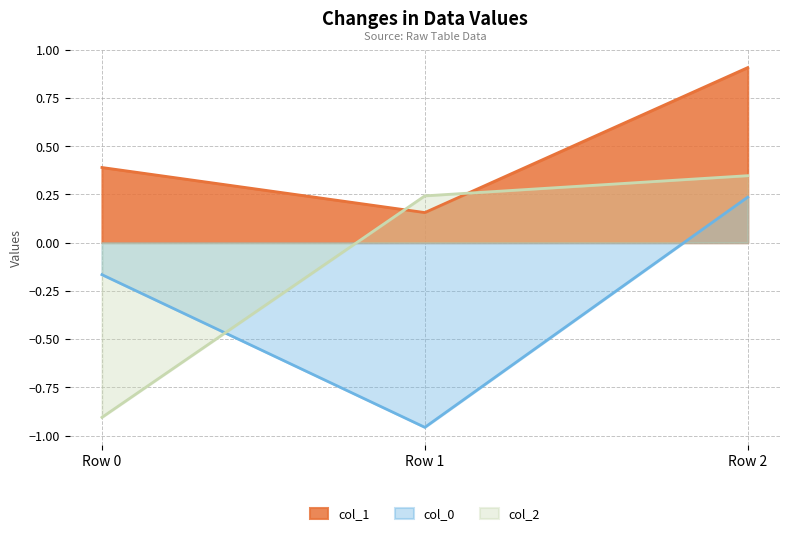

The value of col_2 at Row 0 is -0.9. True or false?

True